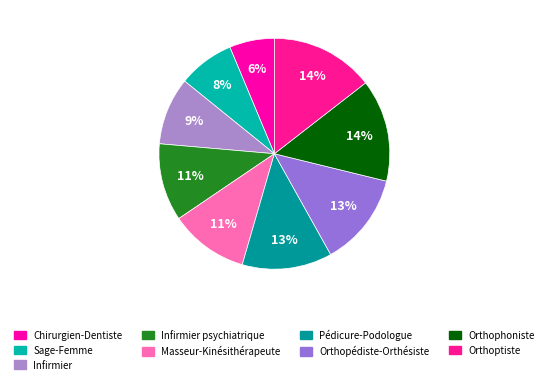

Rank the categories by value from lowest to highest.

Chirurgien-Dentiste, Sage-Femme, Infirmier, Infirmier psychiatrique, Masseur-Kinésithérapeute, Pédicure-Podologue, Orthopédiste-Orthésiste, Orthophoniste, Orthoptiste